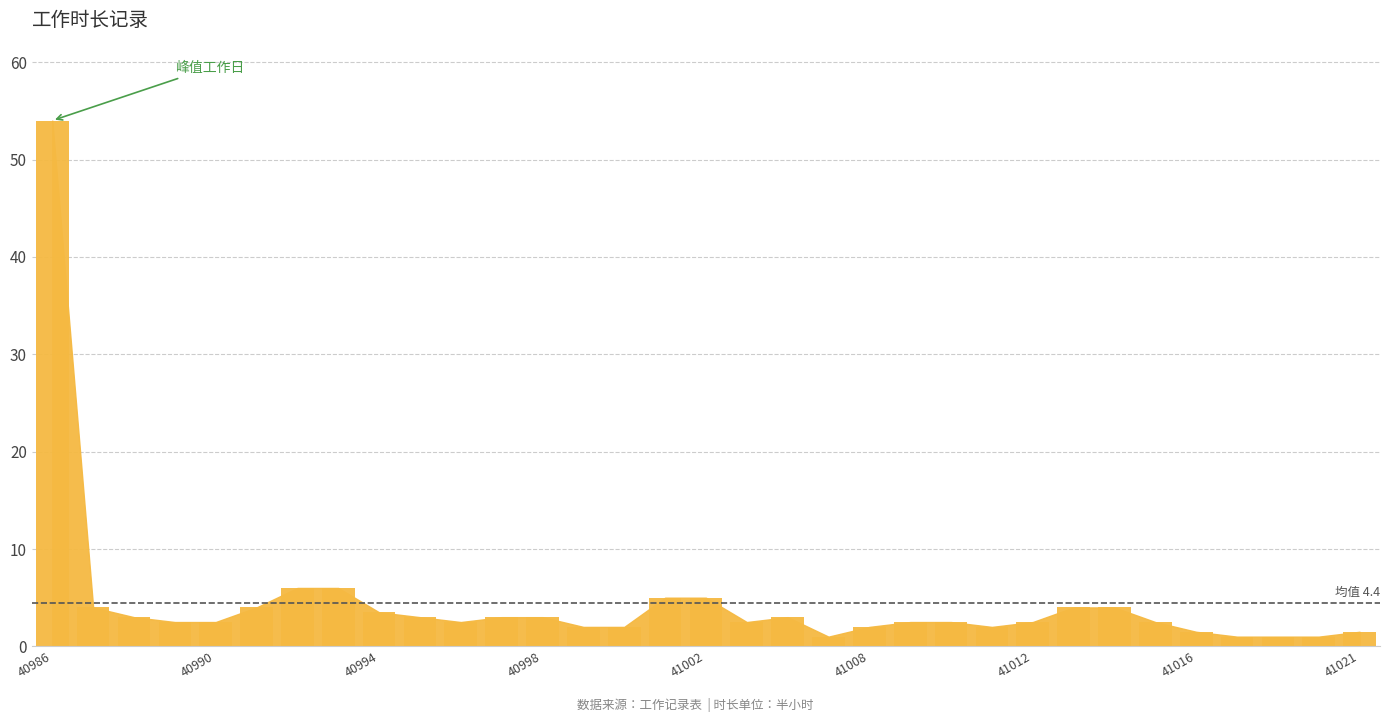

What is the average value?

4.4